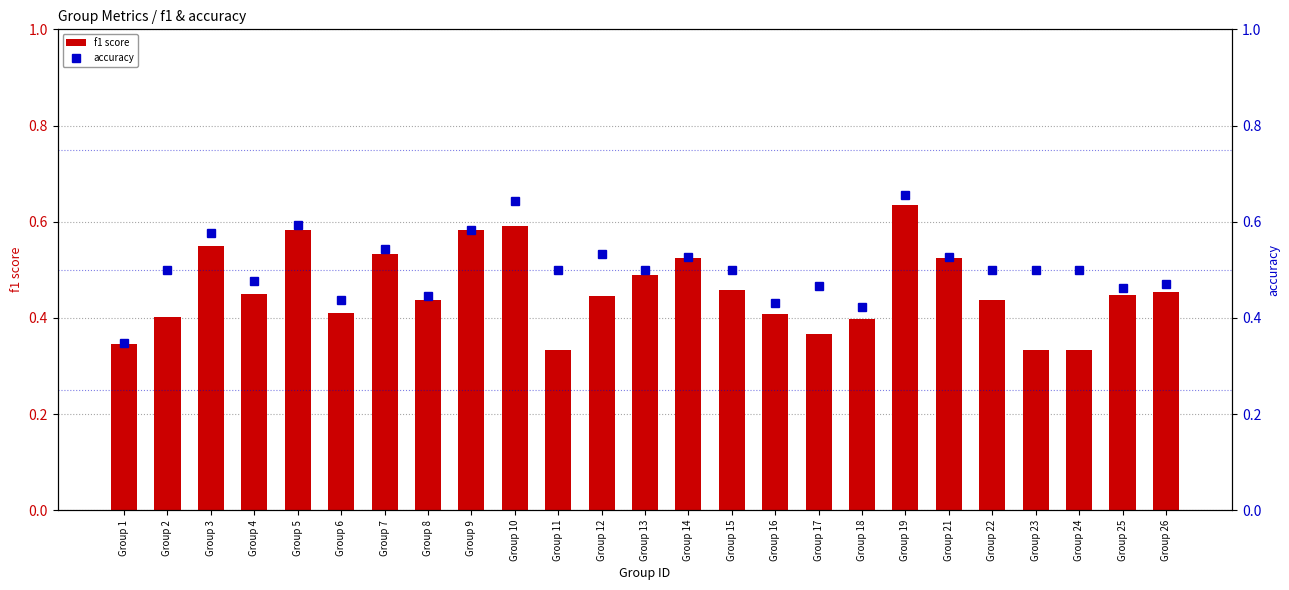

How many accuracy values are between 0 and 1?

25